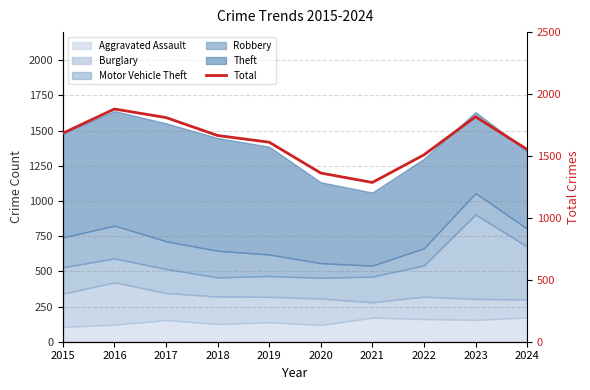

List the labels in order of value, smallest first.

2021, 2020, 2022, 2024, 2019, 2018, 2015, 2017, 2023, 2016